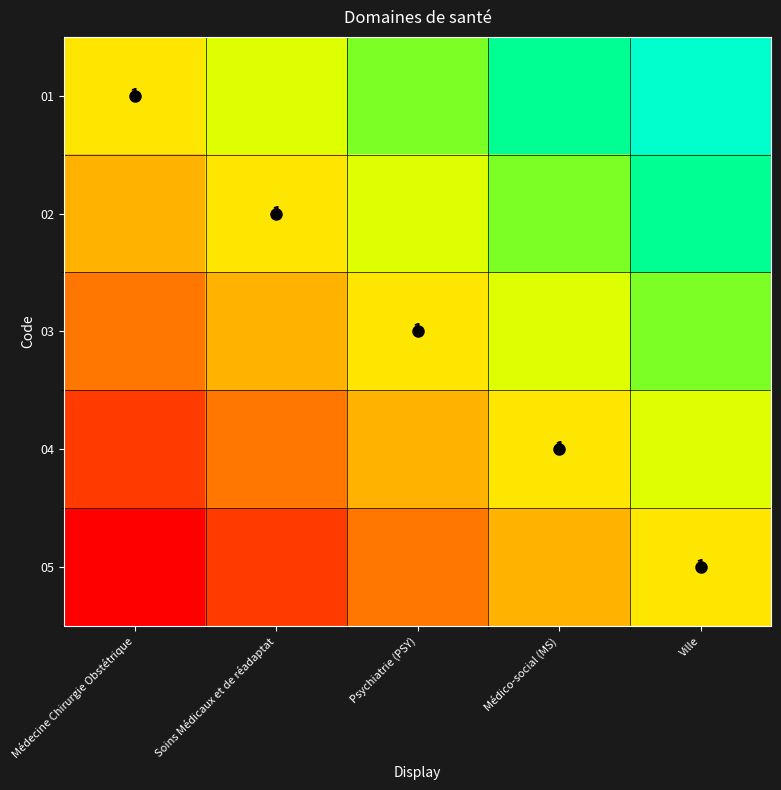

How many 05 values are between 0 and 1?

1